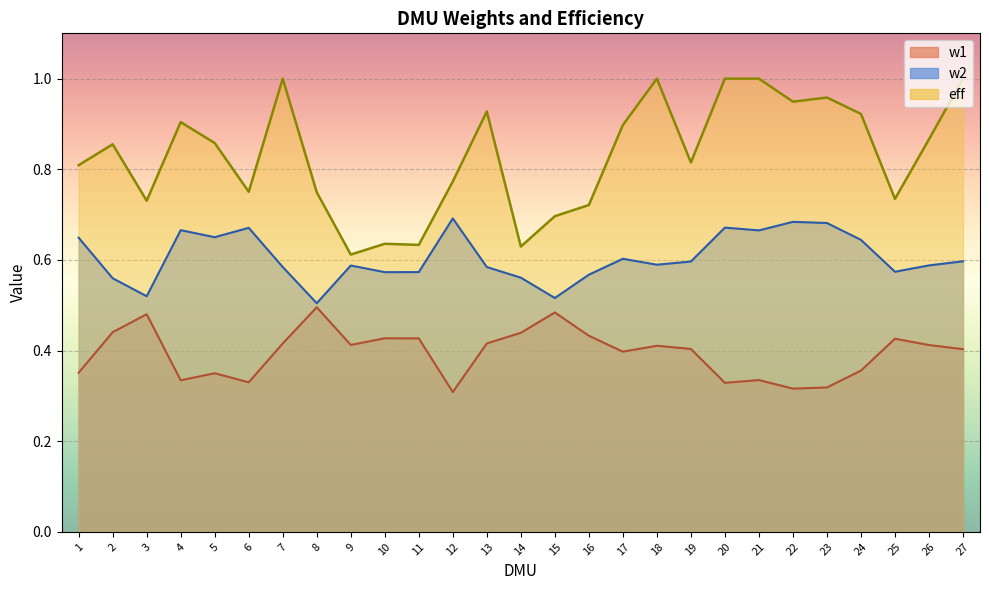

At which category does the chart reach its minimum across all series?

12